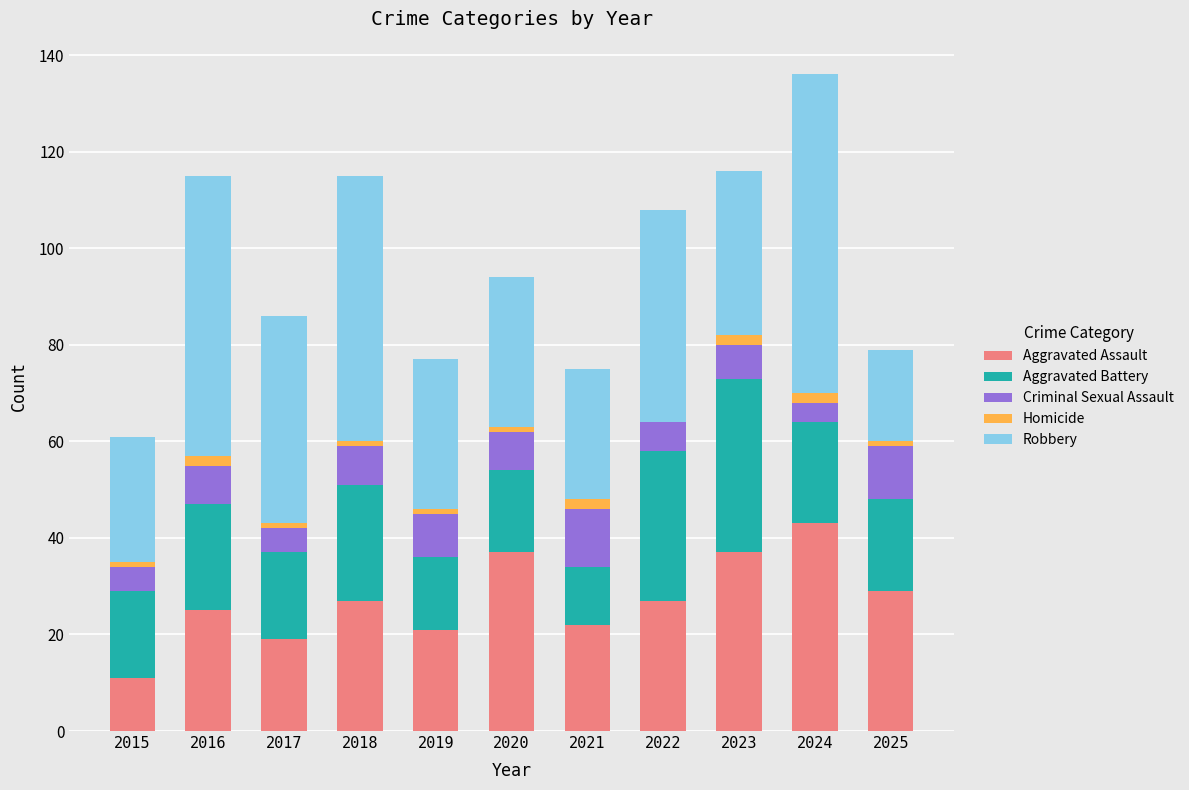

What is the total value across all series at 2022?

108